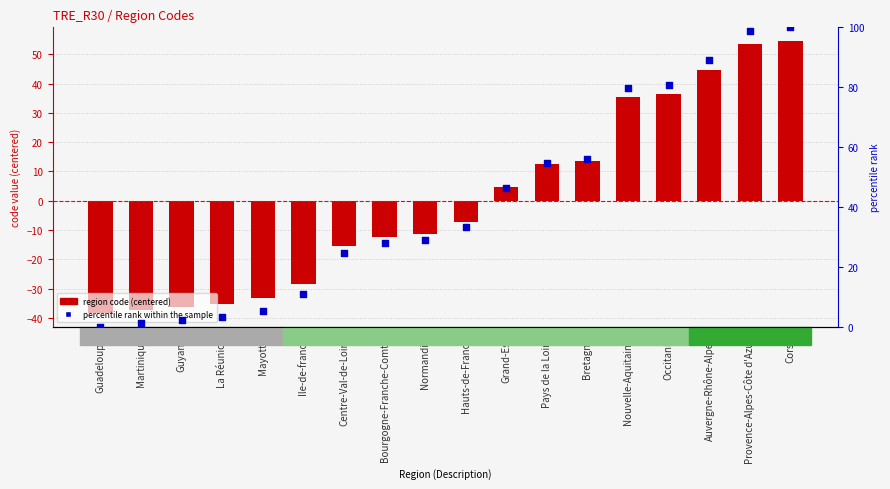

What is the total value across all series at Bretagne?

69.5